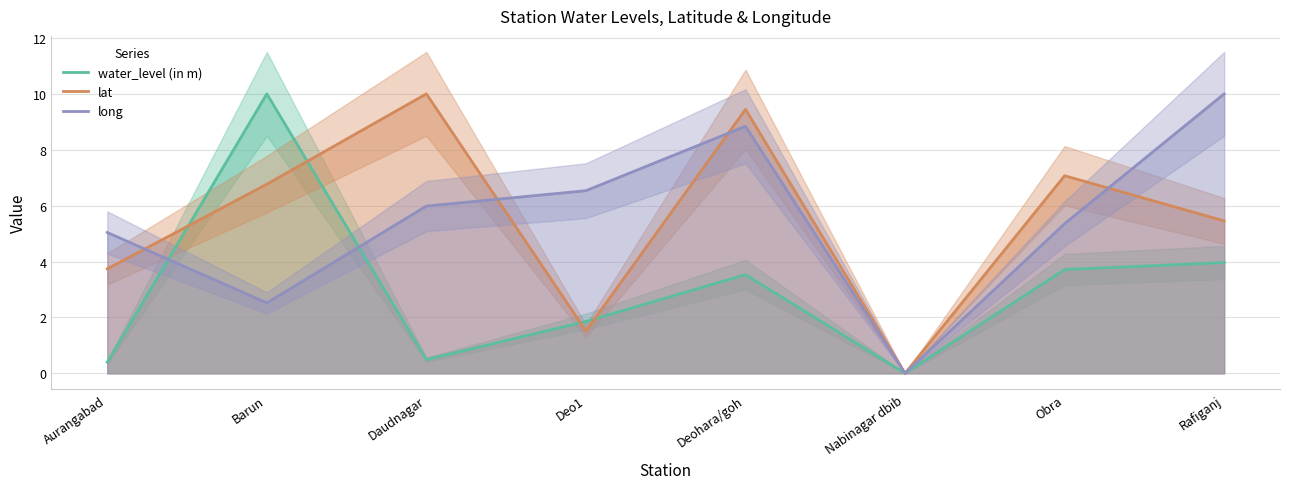

What is the spread (max minus min) of values at Deo1?

5.0